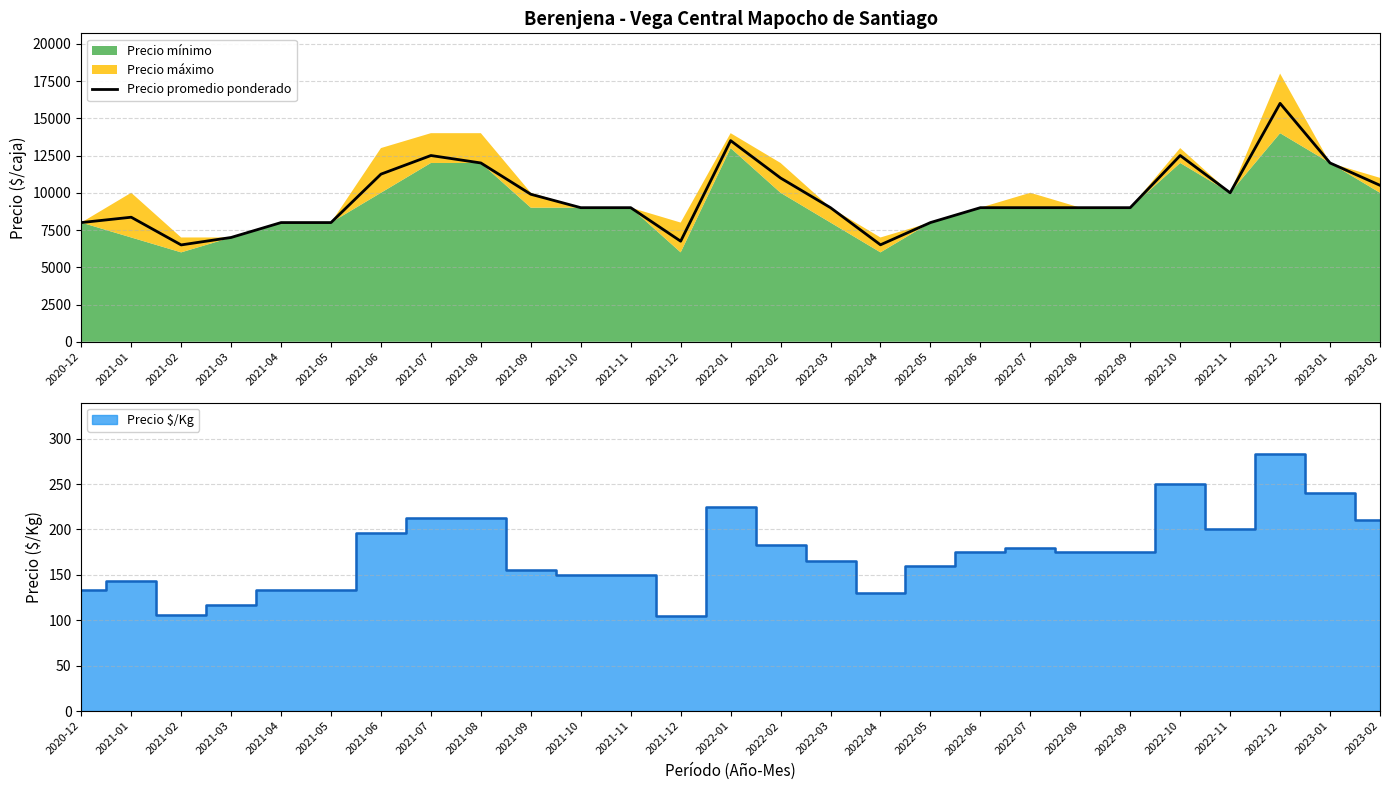

What is the highest value of the Precio promedio ponderado series?

16000